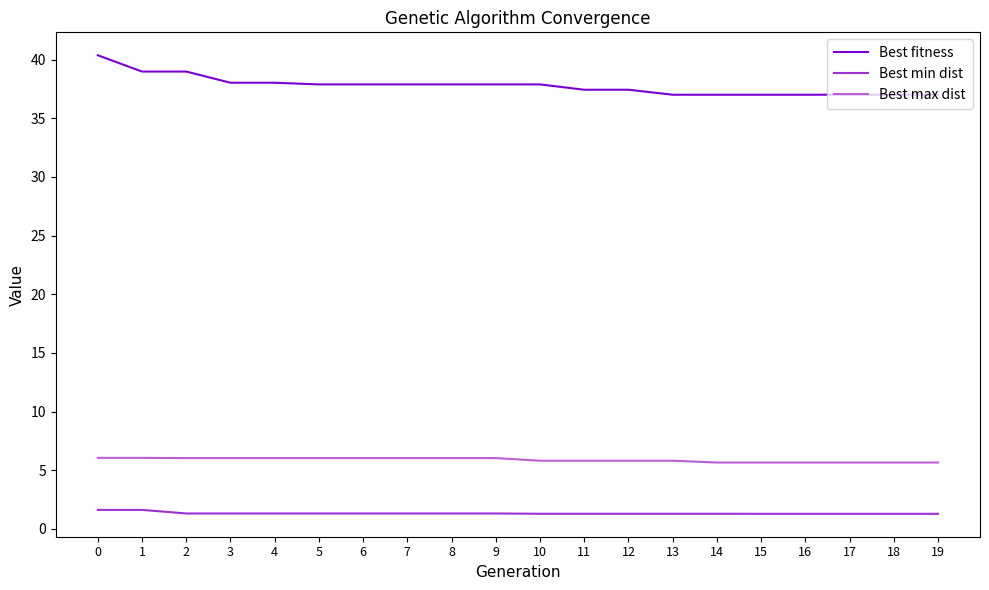

What is the average value of the Best min dist series?

1.3